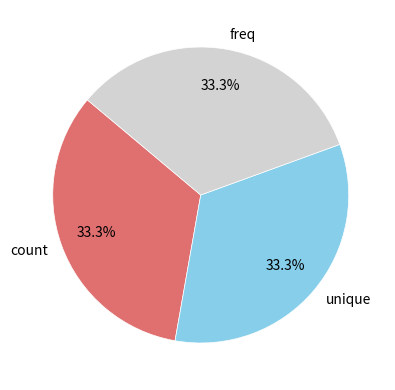

Does freq account for over 50% of the chart?

No